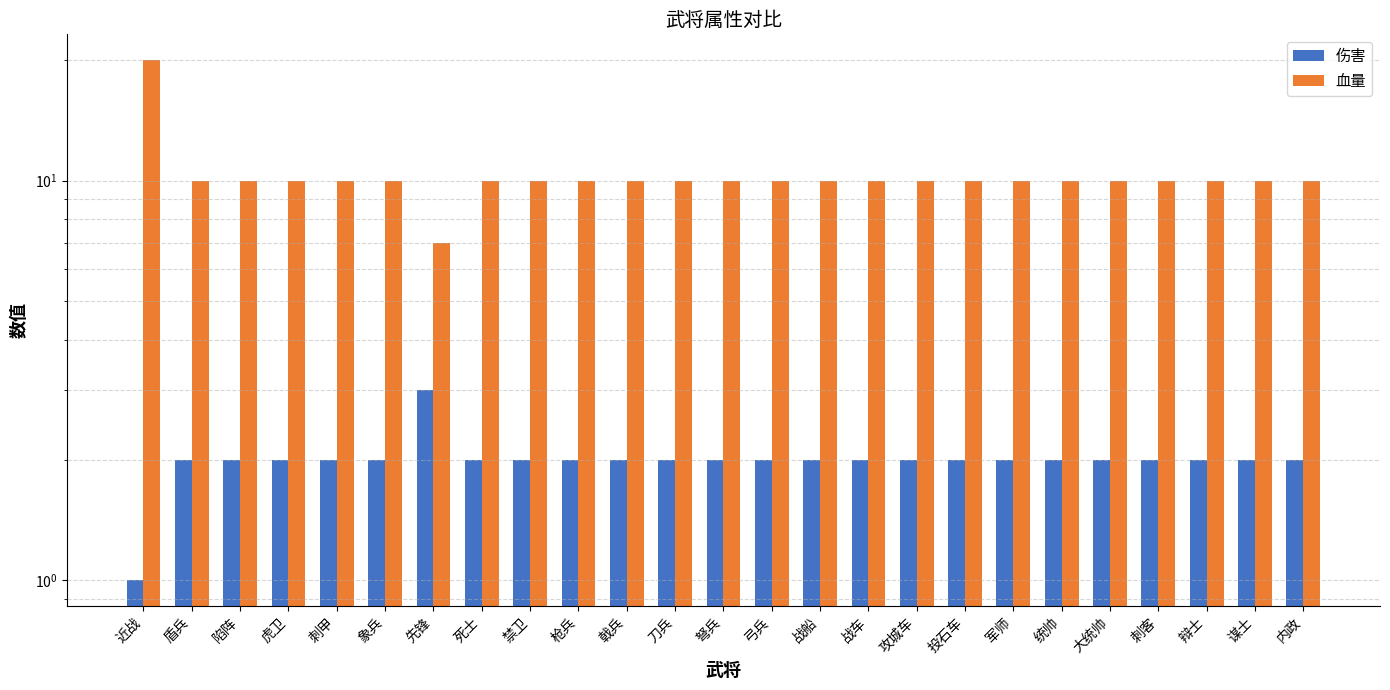

Reading right to left, extract all data points from this chart.

伤害: 2	2	2	2	2	2	2	2	2	2	2	2	2	2	2	2	2	2	3	2	2	2	2	2	1
血量: 10	10	10	10	10	10	10	10	10	10	10	10	10	10	10	10	10	10	7	10	10	10	10	10	20